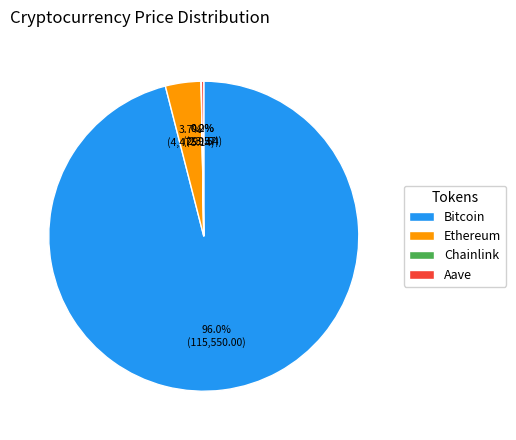

To the nearest percent, what is the average slice percentage?

25%